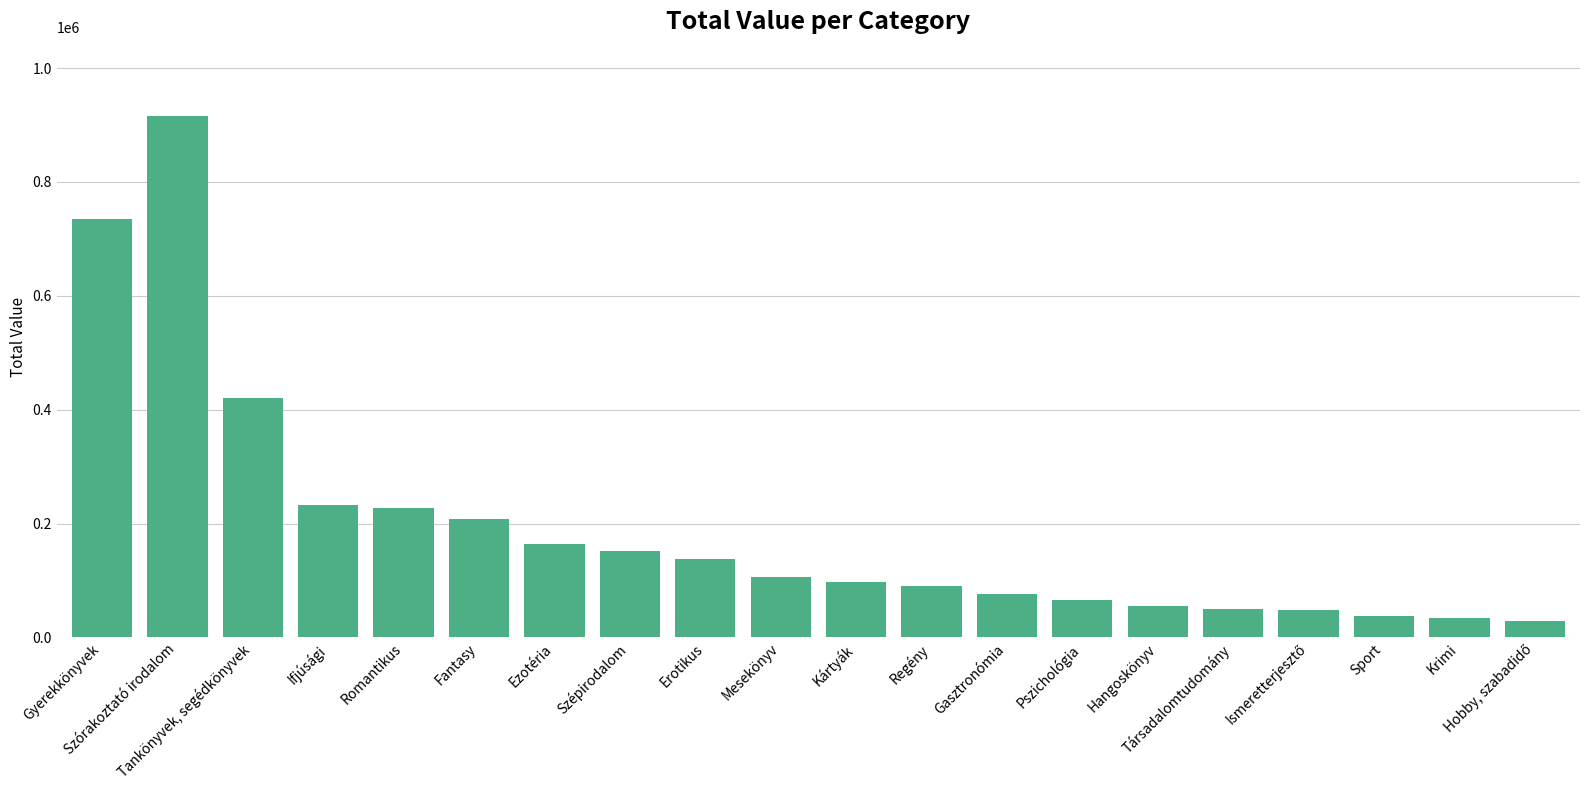

How many bars are there in total?

20